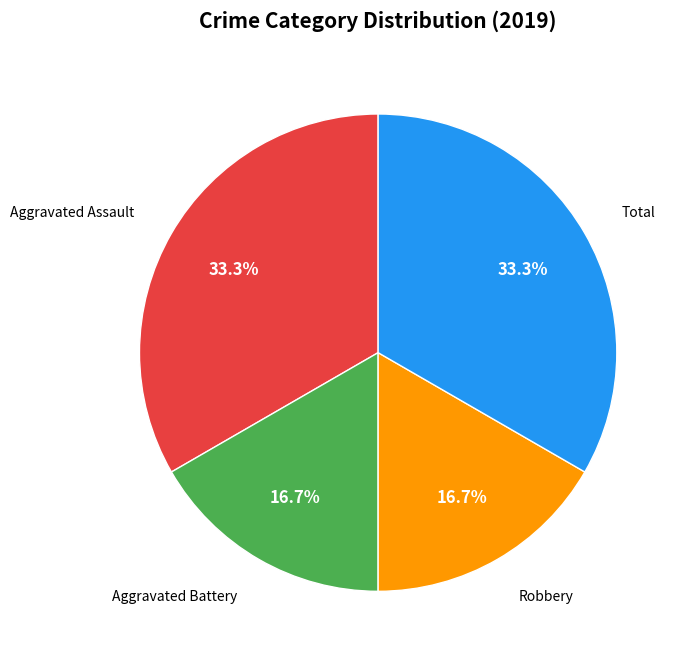

What is the ratio of the value at Total to the value at Robbery?

2.0